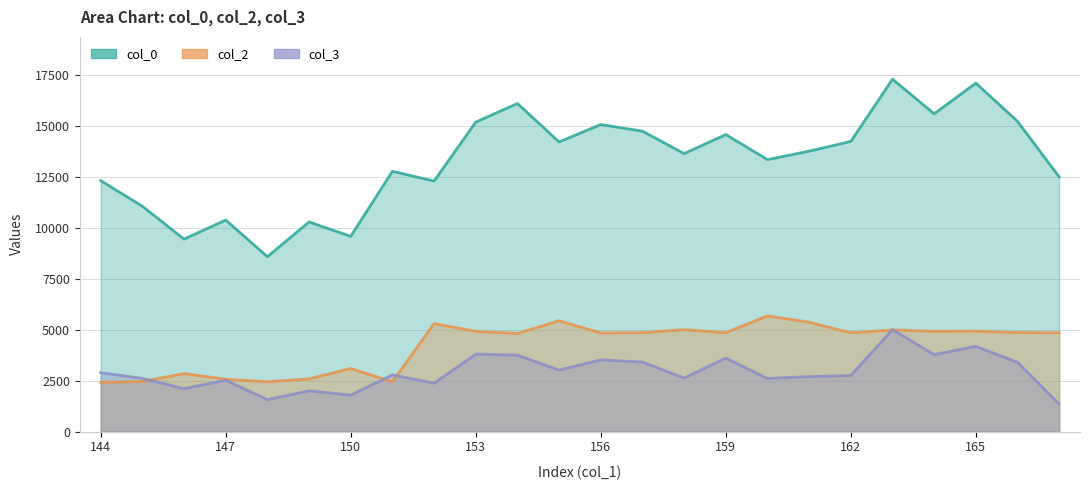

True or false: col_3 and col_0 cross at least once.

False